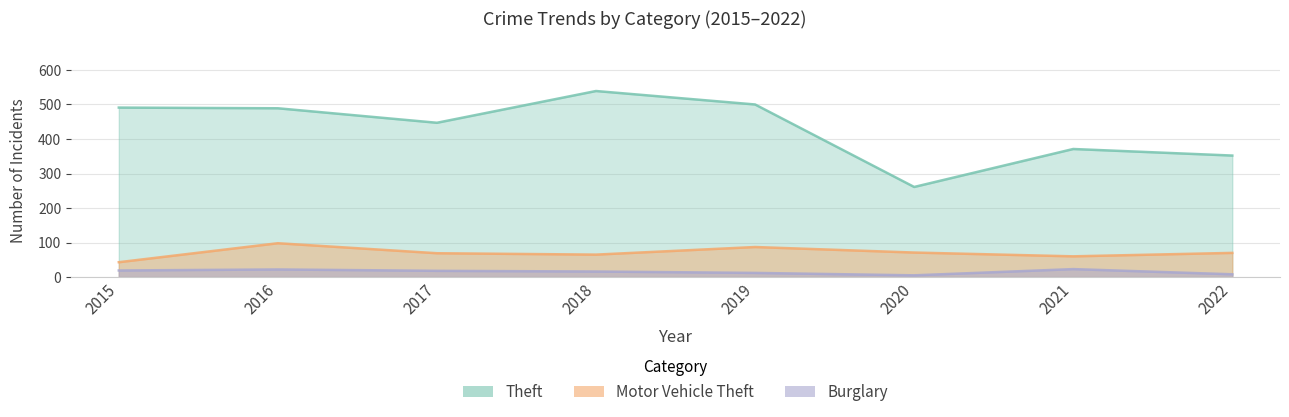

Does the chart have visible grid lines?

Yes